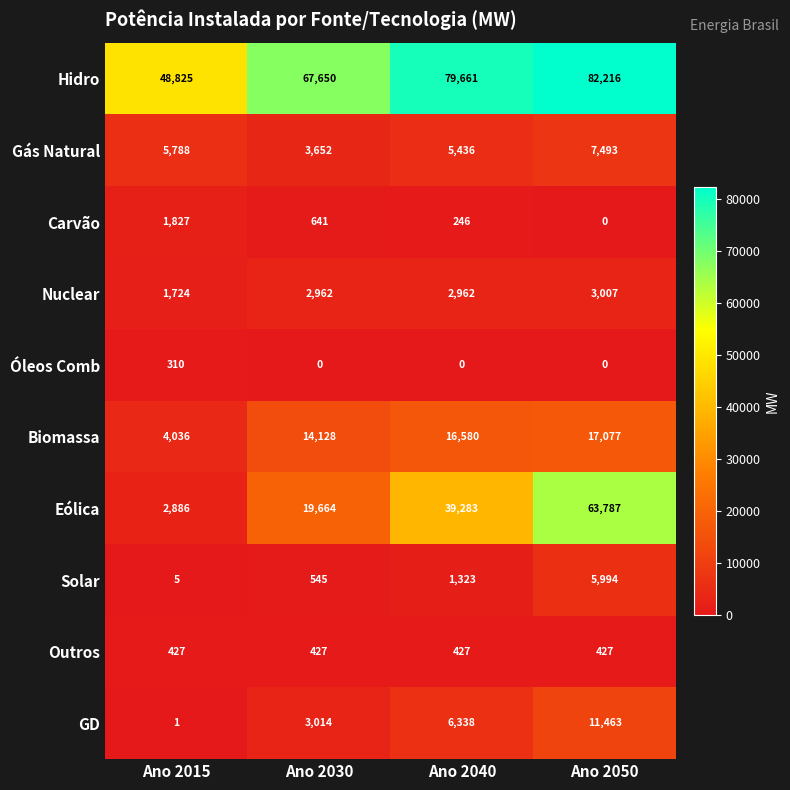

Which series has the largest total across all categories?

Hidro